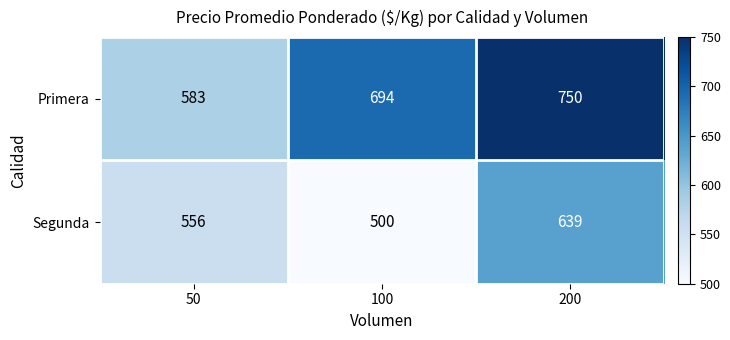

What is the spread (max minus min) of values at 200?

111